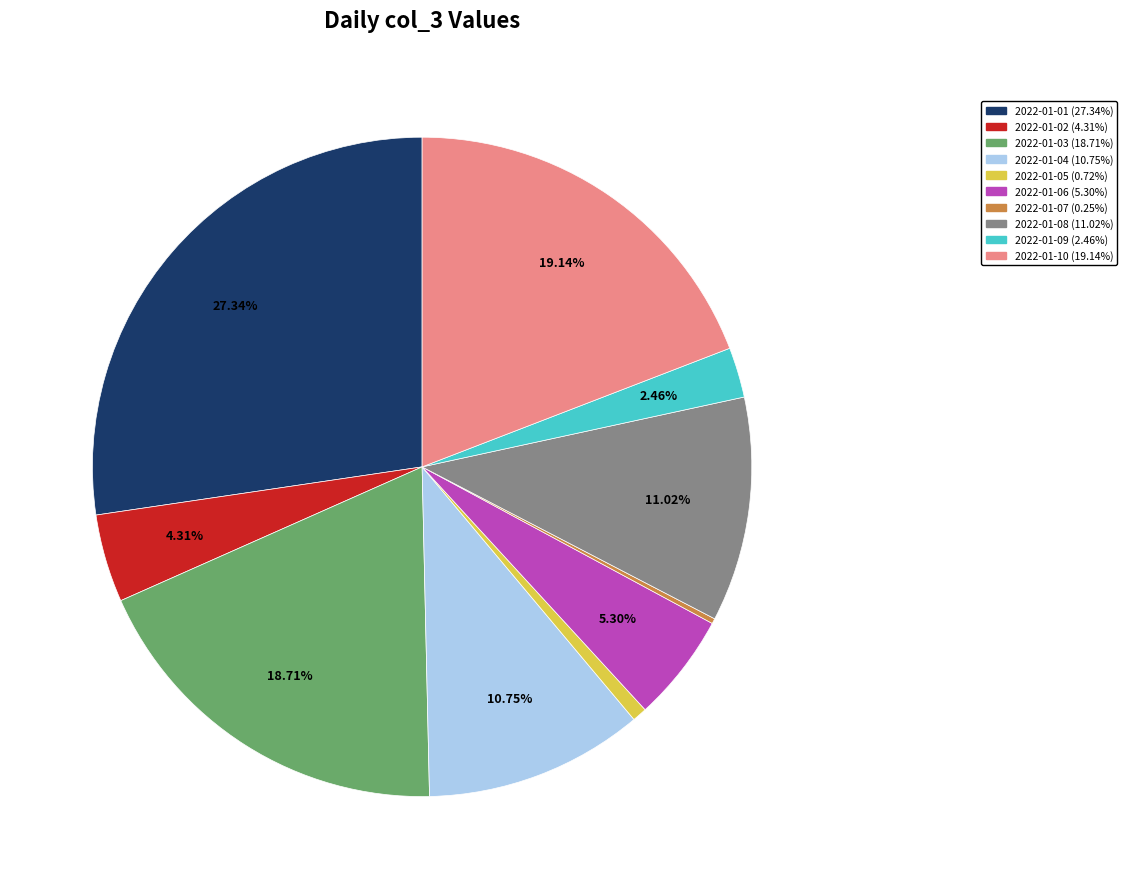

What percentage do 2022-01-09 and 2022-01-03 together represent?

21.2%